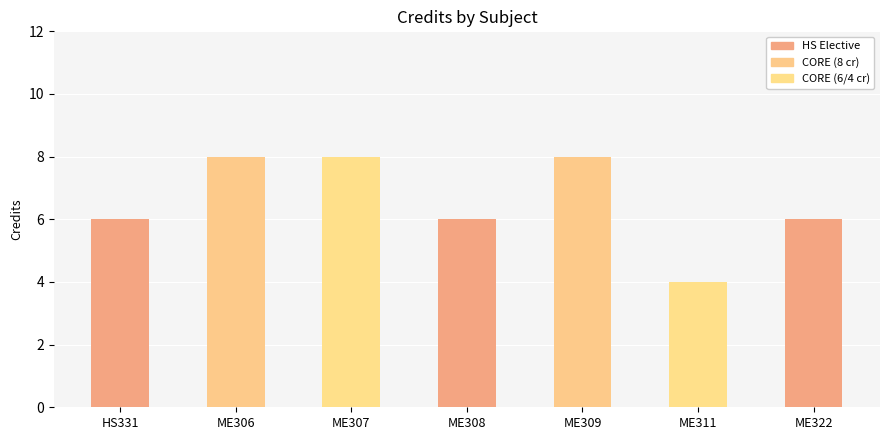

What is the label of the 2nd bar from the left?

ME306